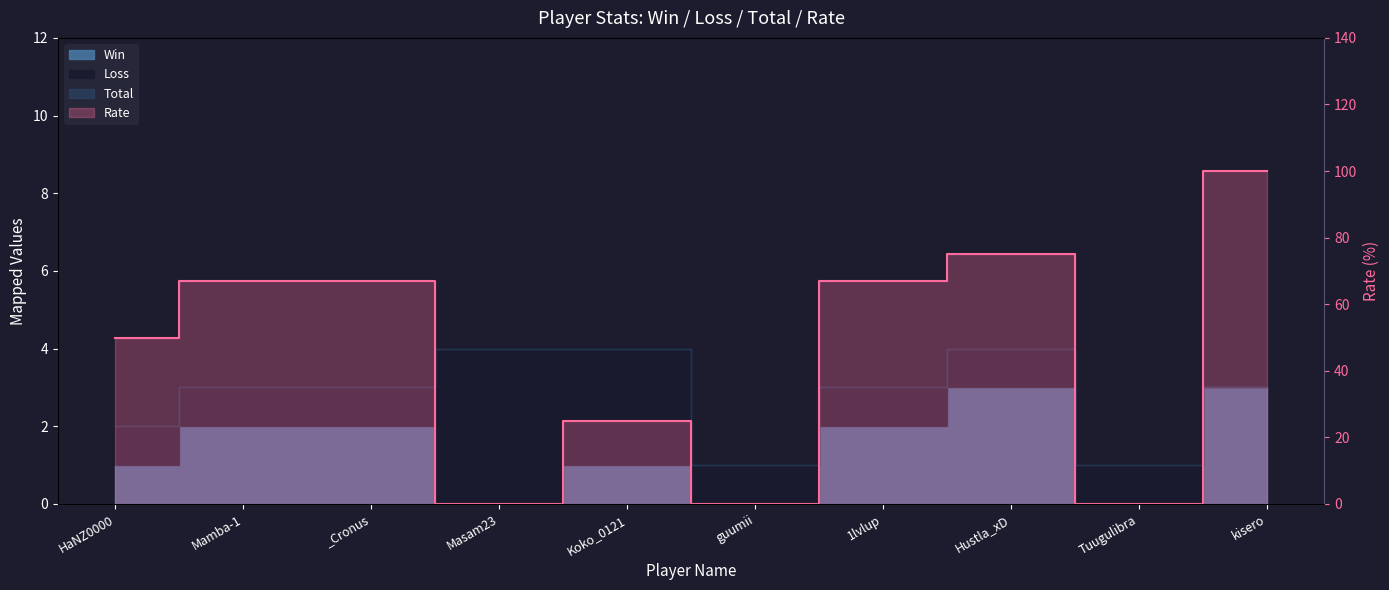

Count the number of values greater than 67.

2